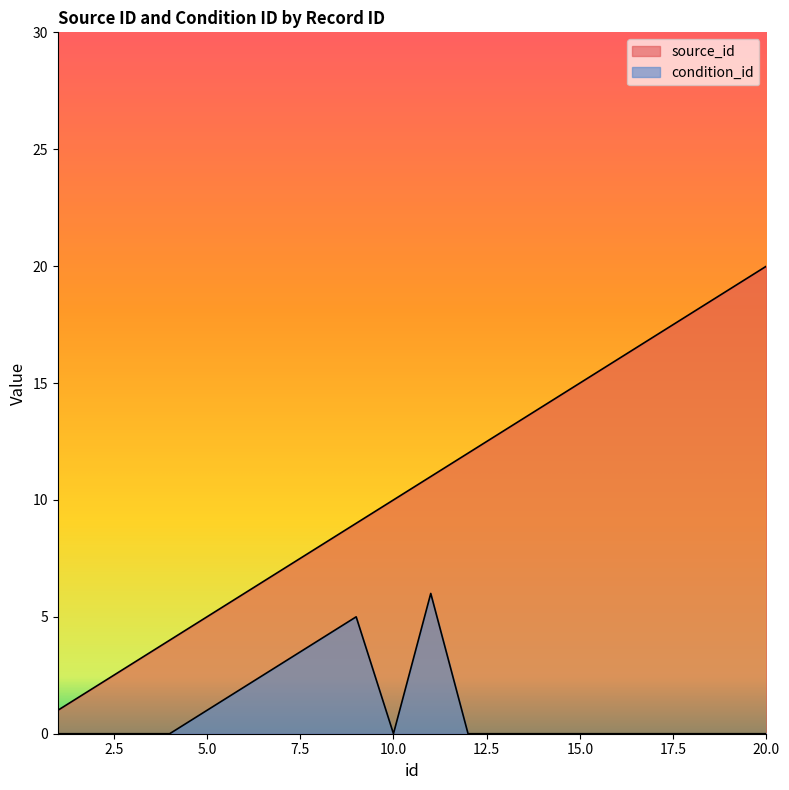

What is the sum of the source_id values at 18 and 5?

23